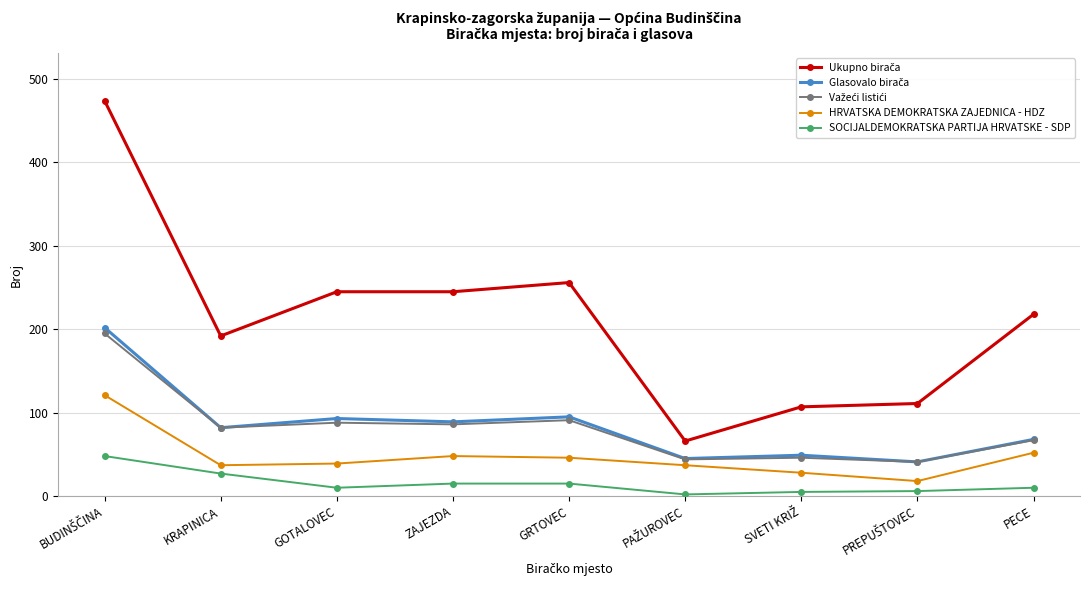

What is the label of the 1st point from the right?

PECE